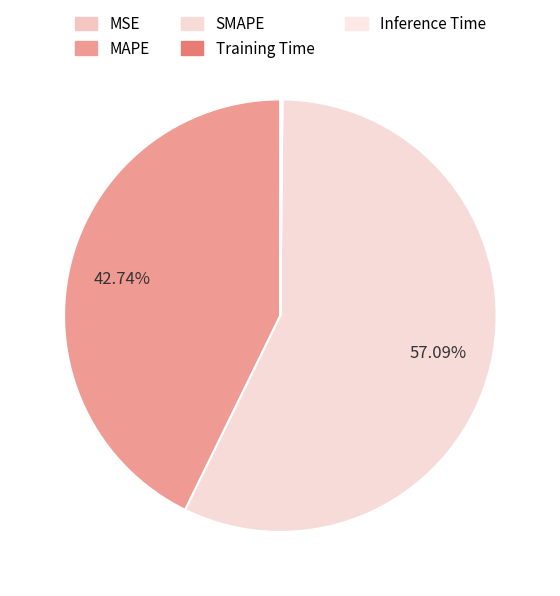

Does any single category account for the majority?

Yes